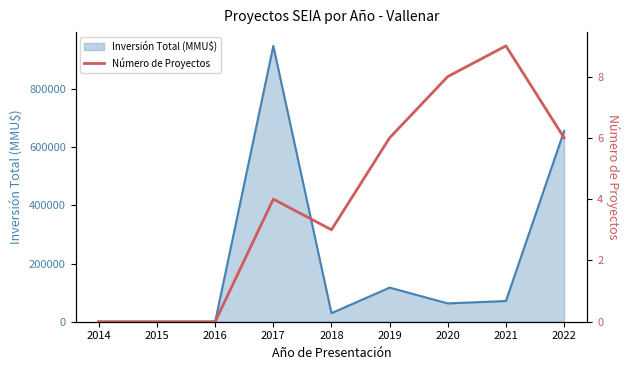

At which category does the chart reach its minimum across all series?

2014